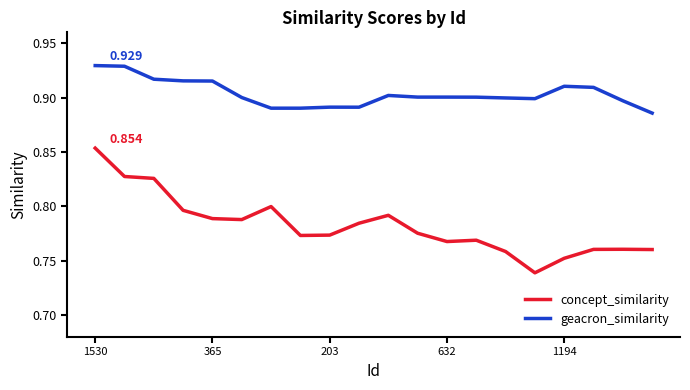

True or false: geacron_similarity has more than 0 interior local peaks.

True